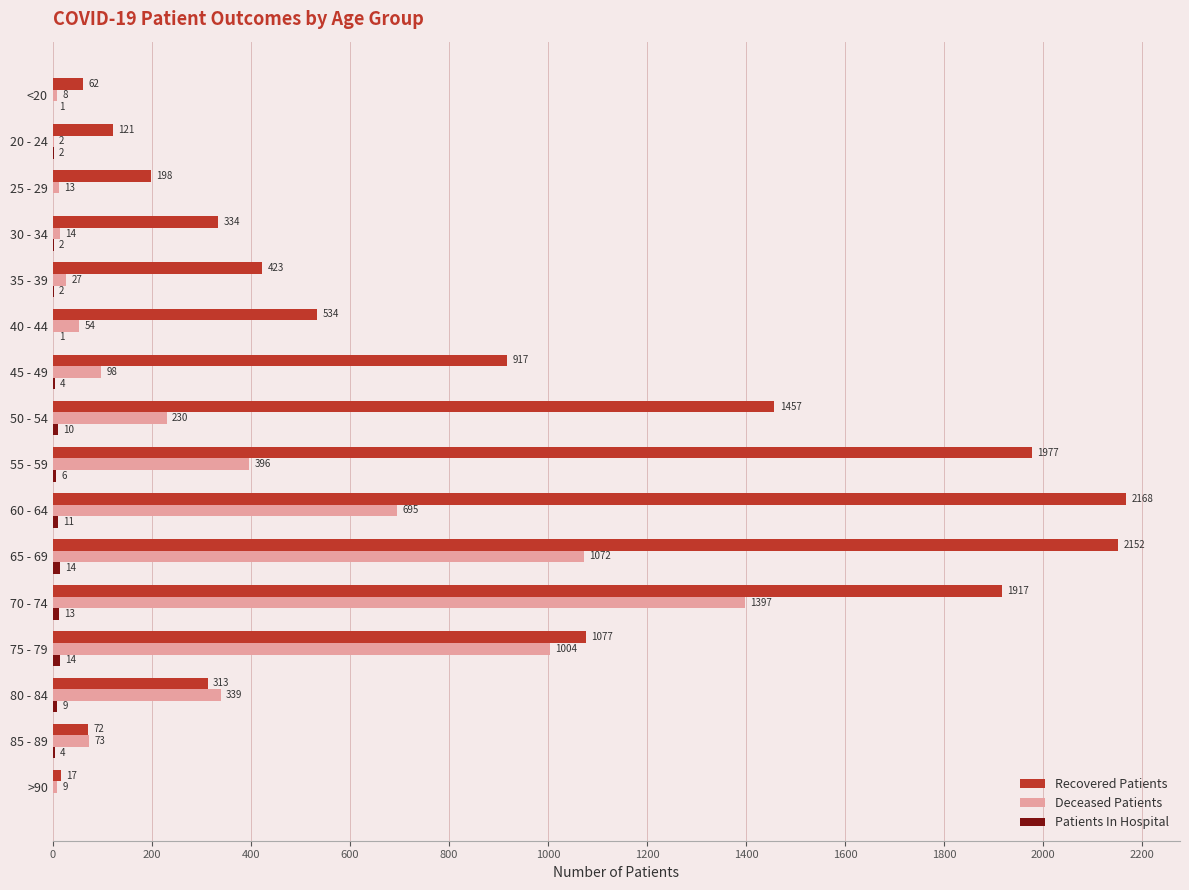

How many series are shown in this chart?

3